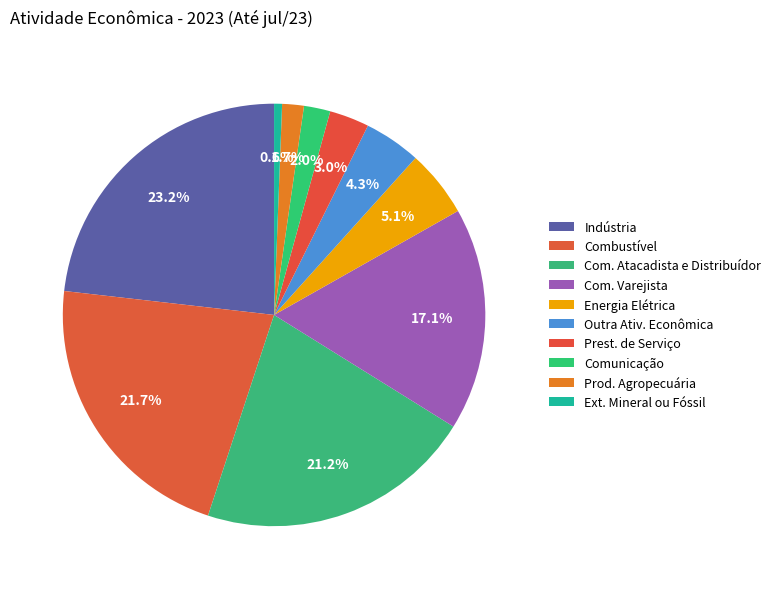

The Outra Ativ. Econômica slice represents 19% of the pie. True or false?

False